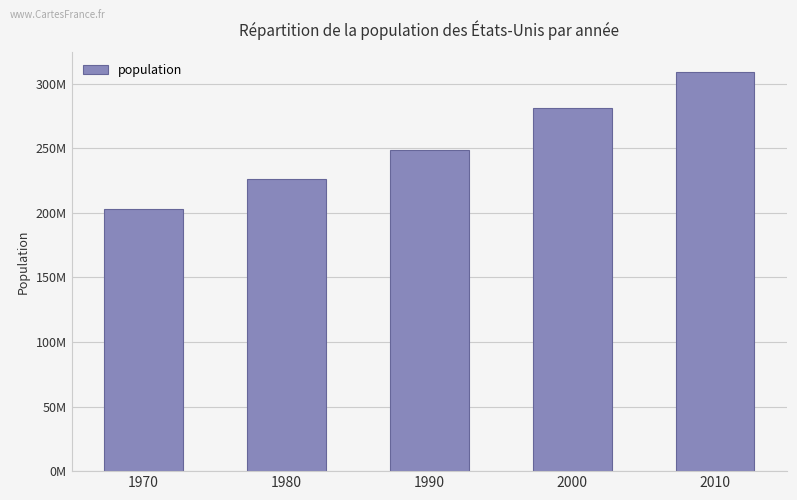

What is the sum of all values?

1268635048